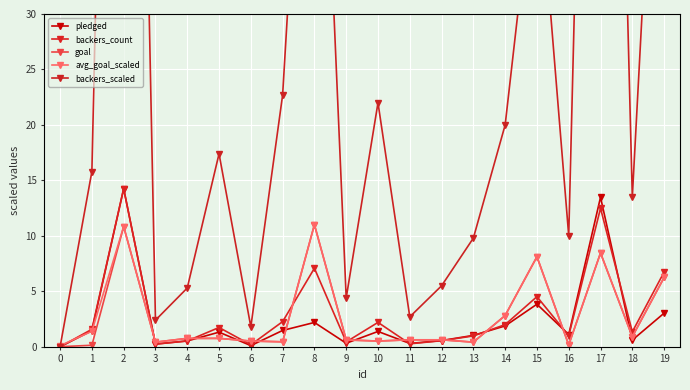

The value of avg_goal_scaled at 18 is 0.2. True or false?

False